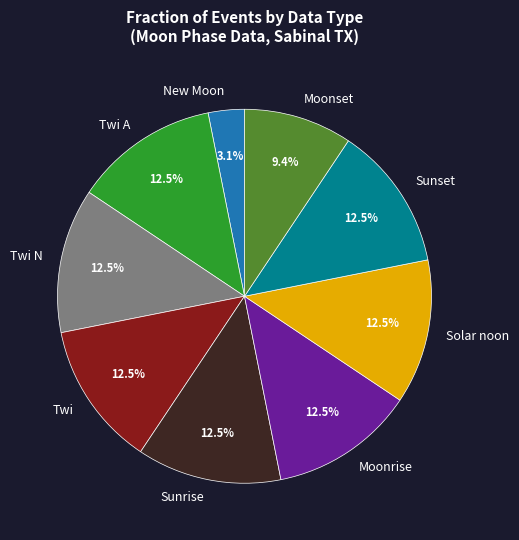

Which category has the smallest portion of the pie?

New Moon